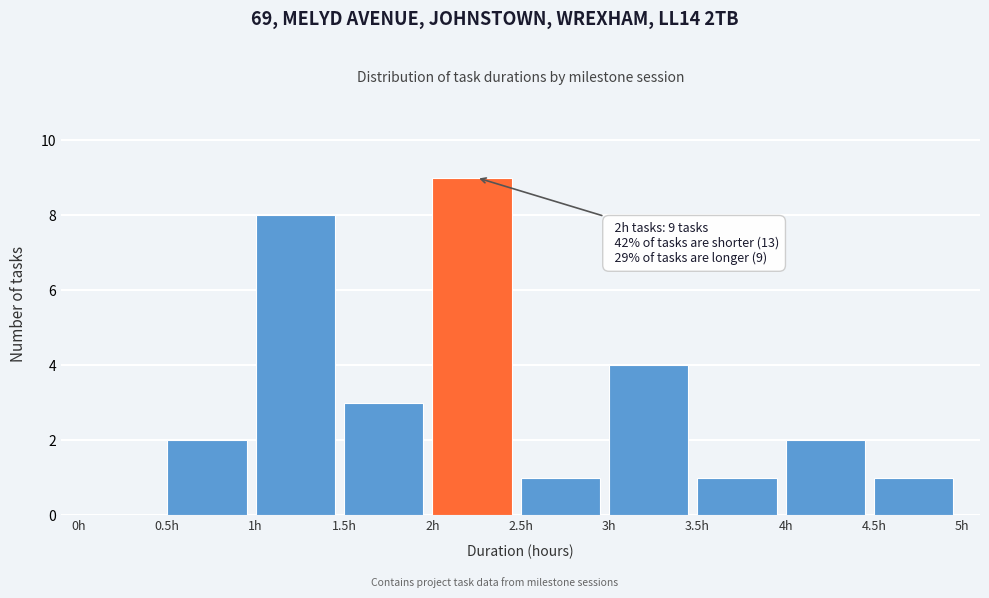

Over which range of the x-axis is the bar tallest?

2.0 to 2.5